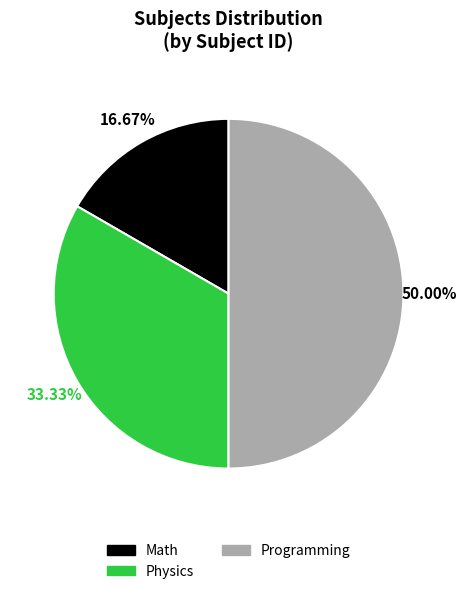

Does Physics represent more than half of the total?

No